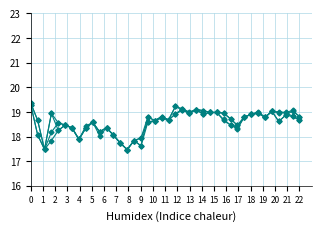

Does the chart have visible grid lines?

Yes